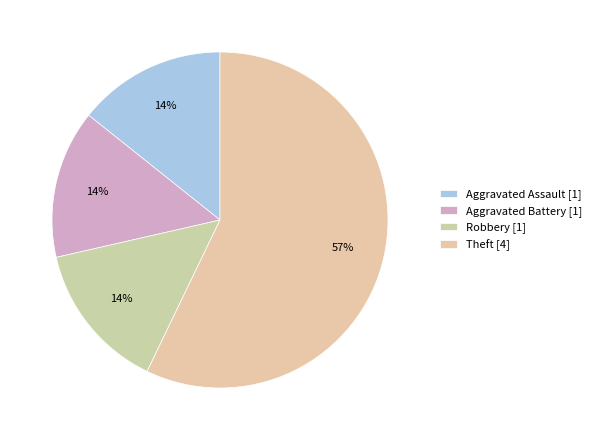

To the nearest percent, what percentage of the pie is Aggravated Assault?

14%